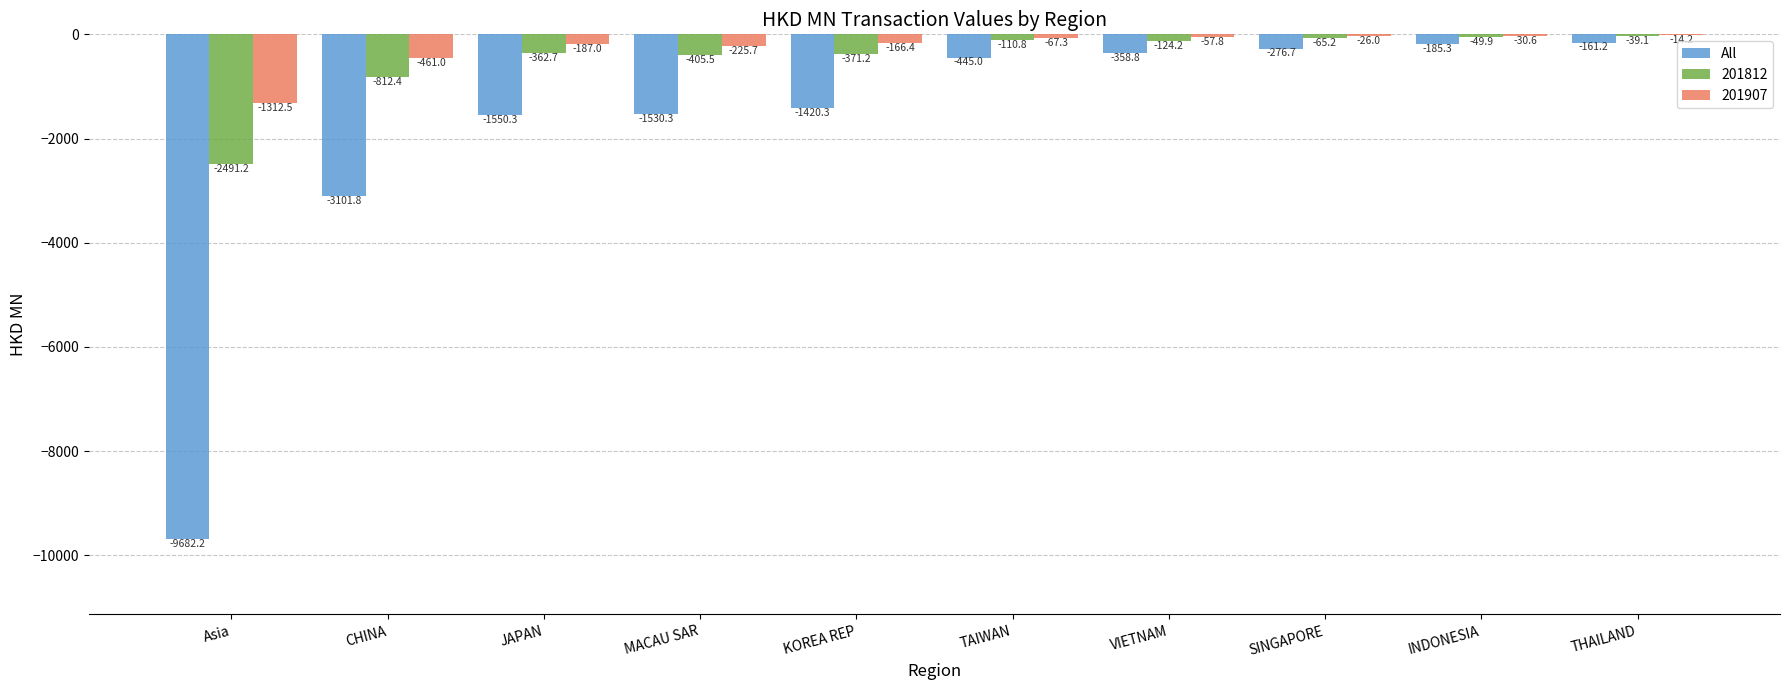

What is the sum of the All values at JAPAN and VIETNAM?

-1909.1